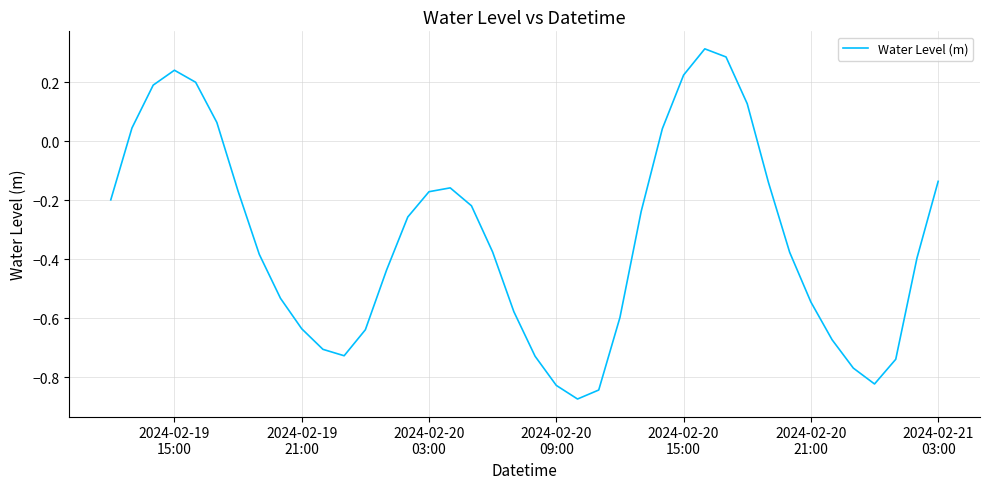

What is the difference between the maximum and minimum values?

1.2